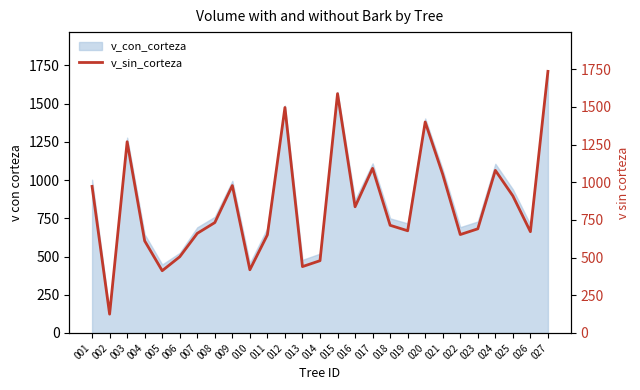

What is the difference between the maximum and minimum values?

1610.8